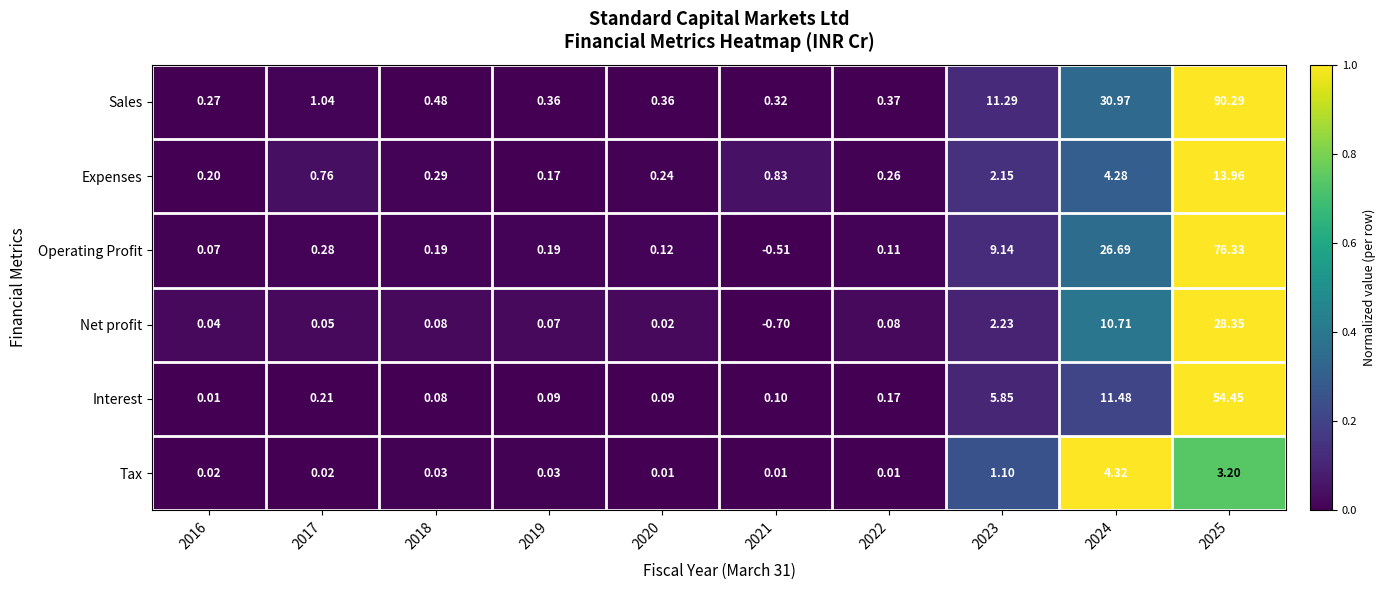

Rank the series at 2019 from highest to lowest value.

Sales, Operating Profit, Expenses, Interest, Net profit, Tax